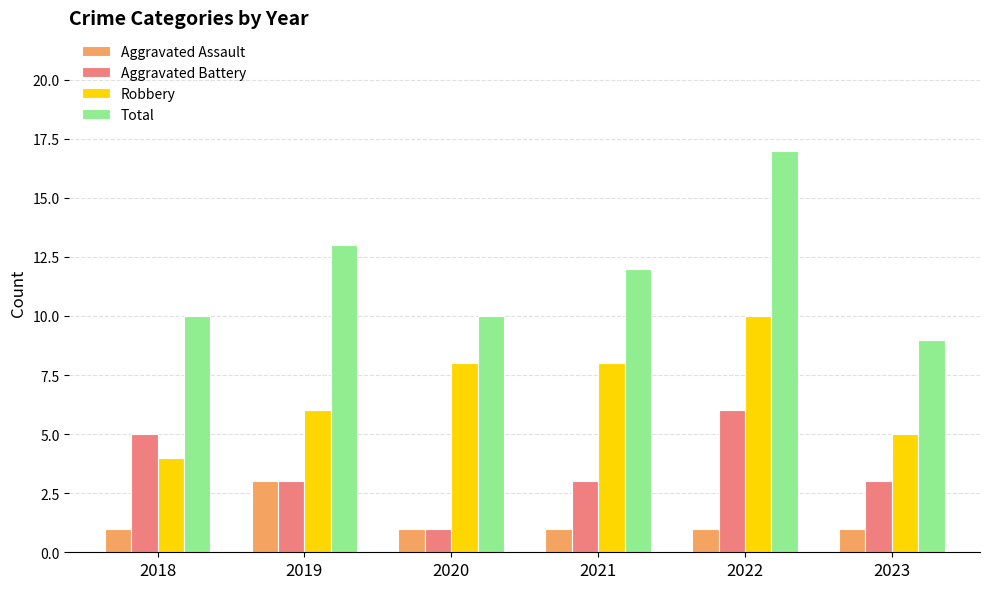

How many bars are there in each group?

4